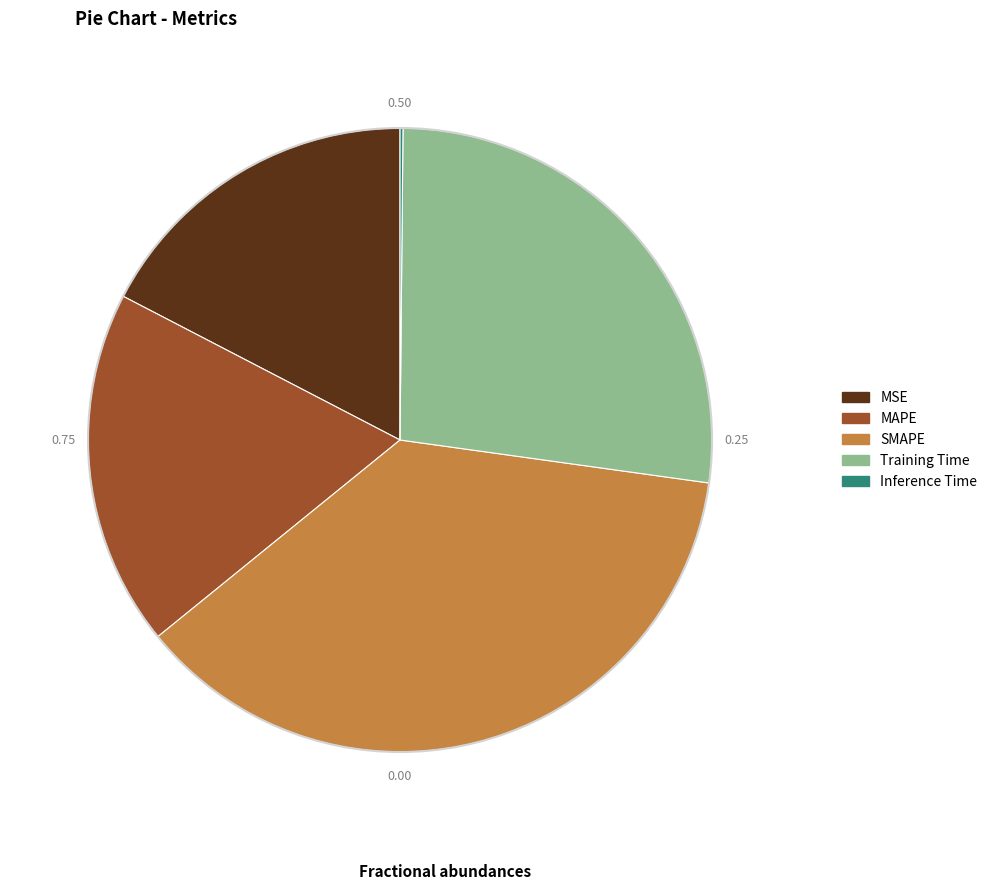

Is the sum of MSE and MAPE greater than half?

No